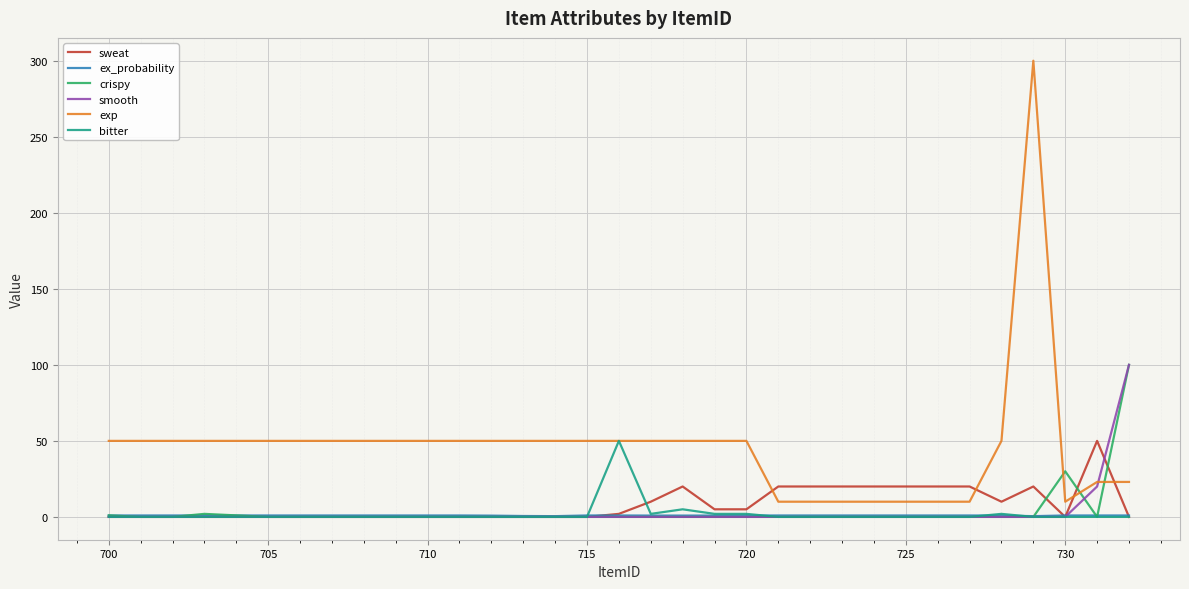

True or false: crispy and exp cross at least once.

True